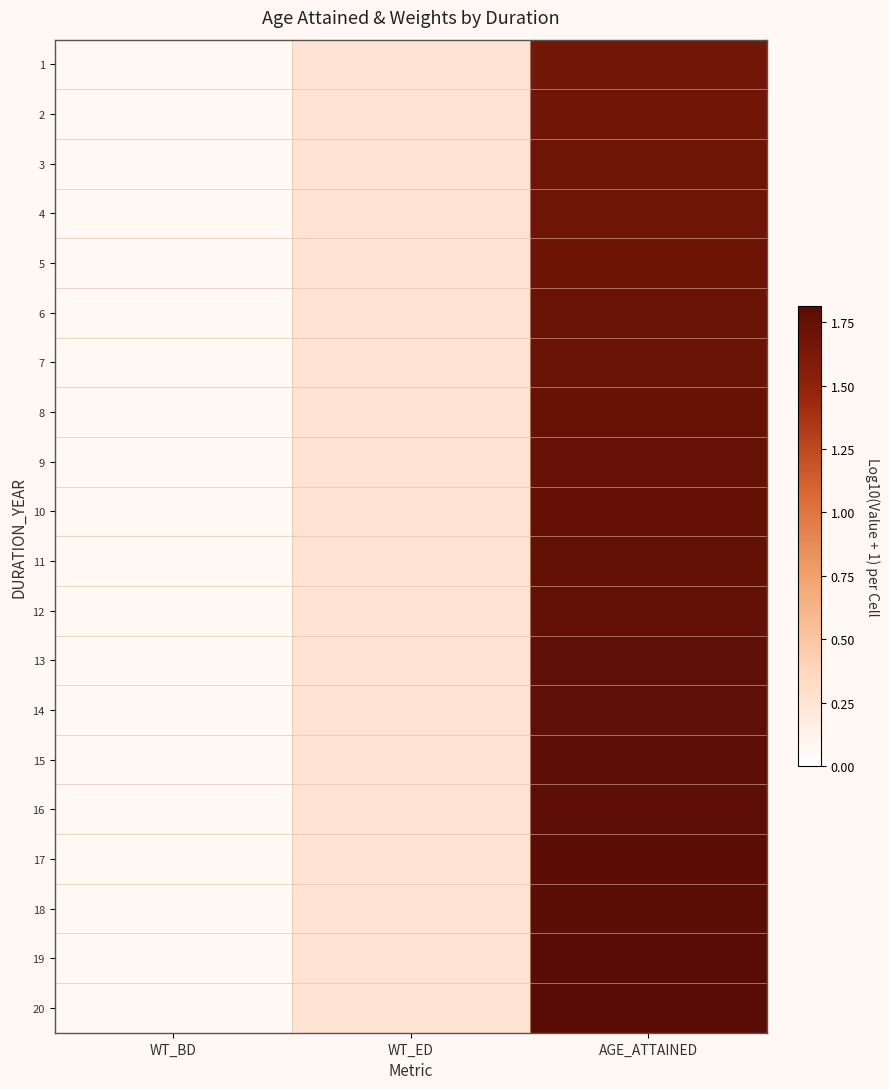

Rank the series by their maximum value, from highest to lowest.

20, 19, 18, 17, 16, 15, 14, 13, 12, 11, 10, 9, 8, 7, 6, 5, 4, 3, 2, 1